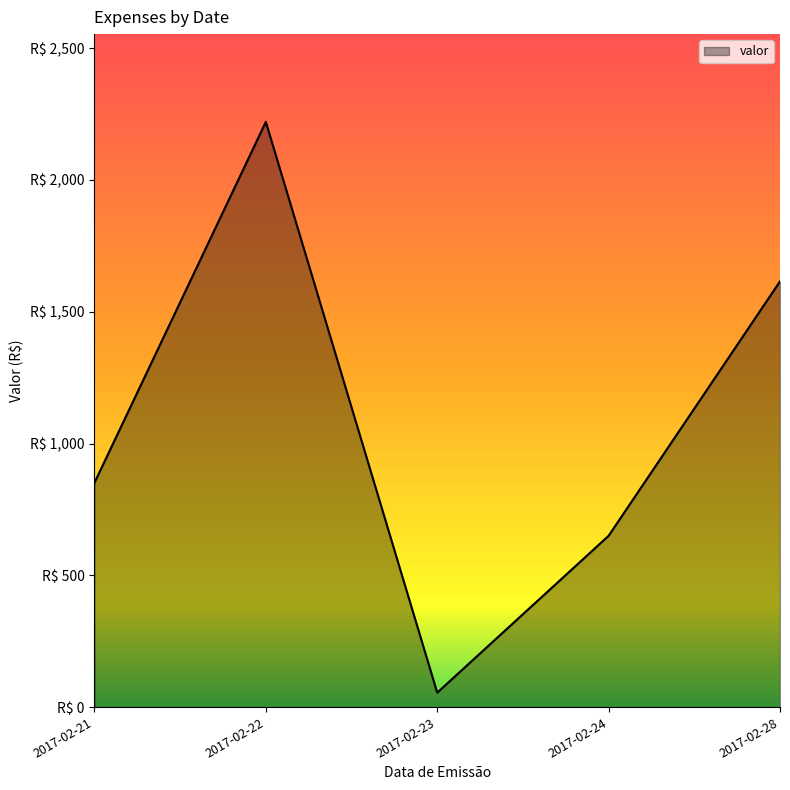

Does the chart display data point markers on the line(s)?

No